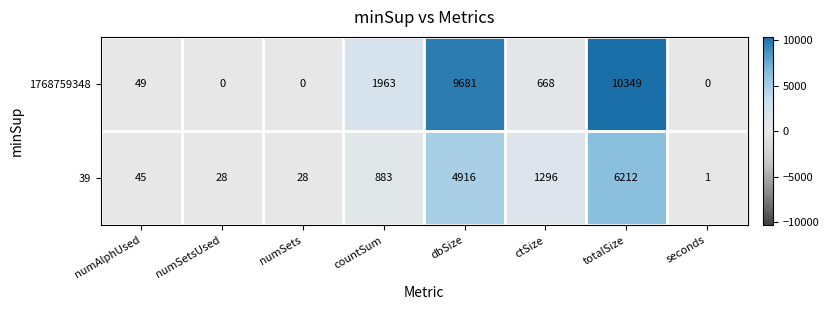

What is the sum of the 1768759348 values at dbSize and numAlphUsed?

9730